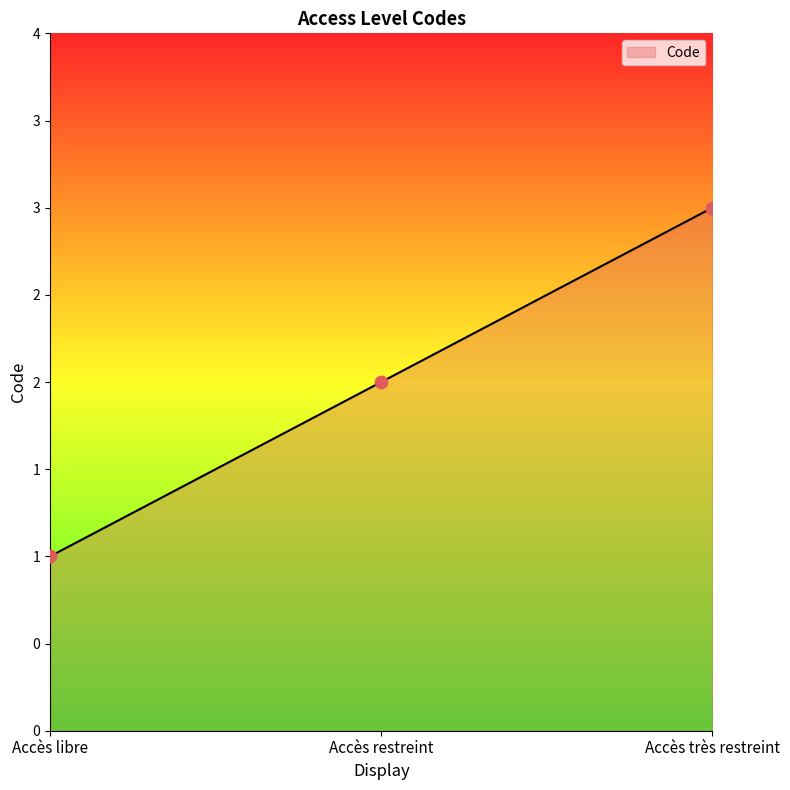

Does the chart have visible grid lines?

No